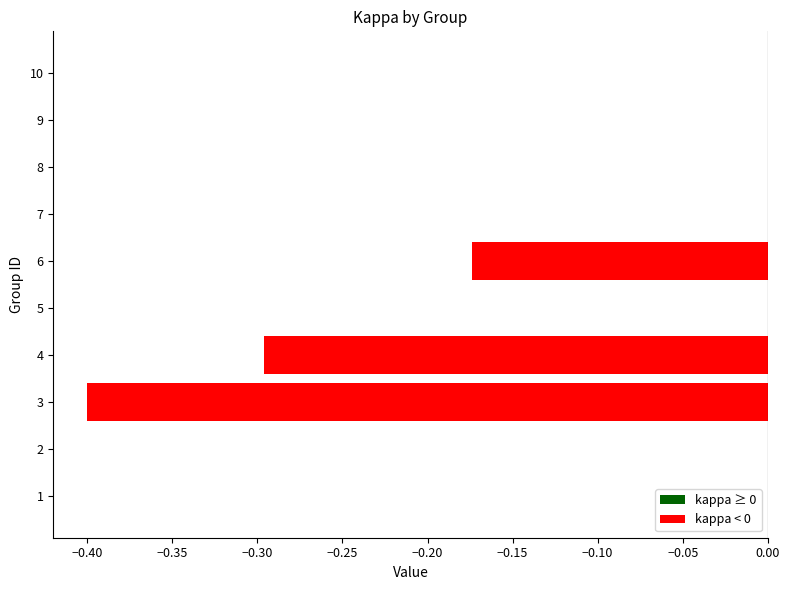

True or false: the data shows -0.5 at 4.

False